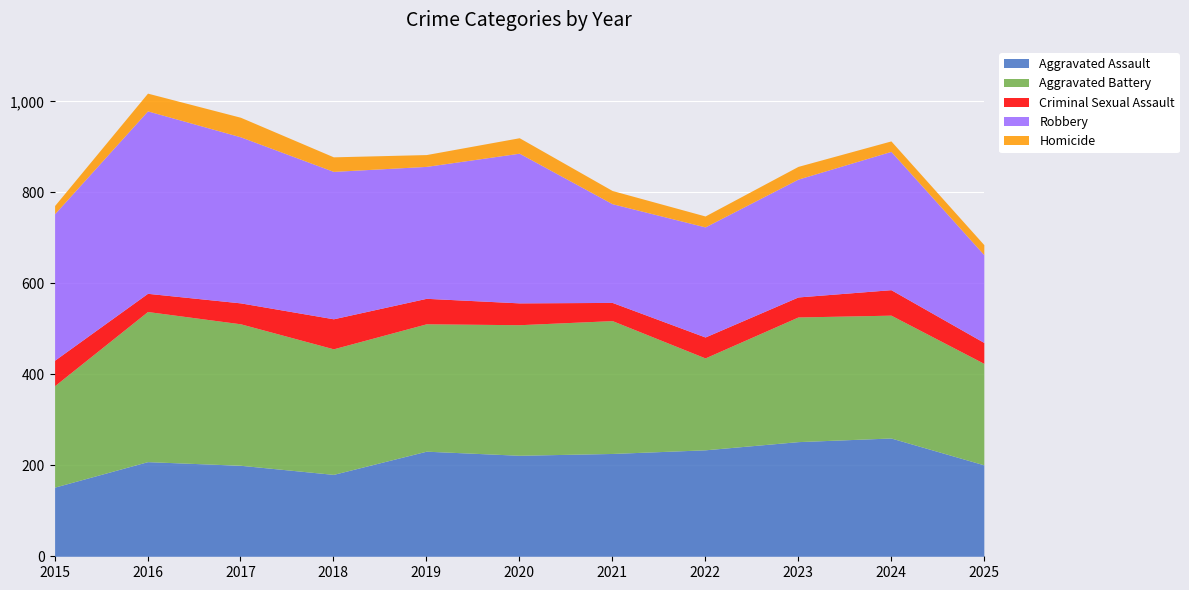

At which category does Homicide reach its first local valley?

2019